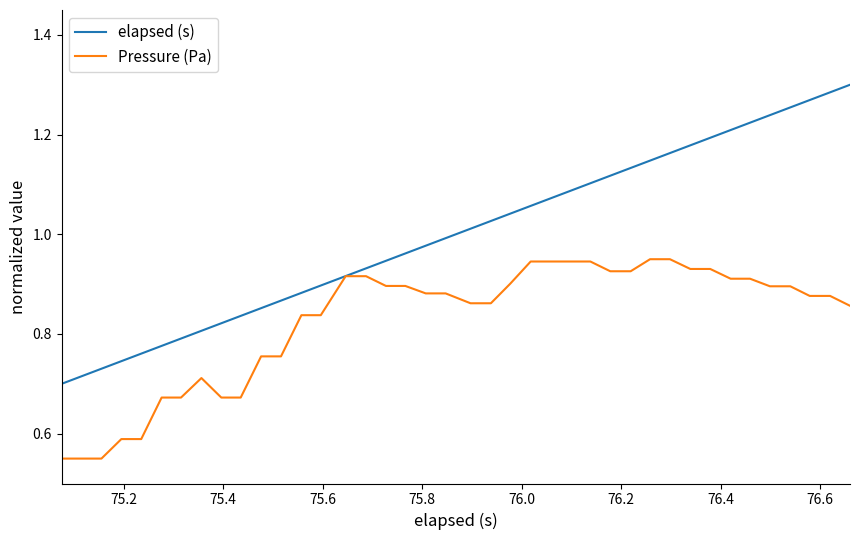

Which series has the largest total across all categories?

elapsed (s)